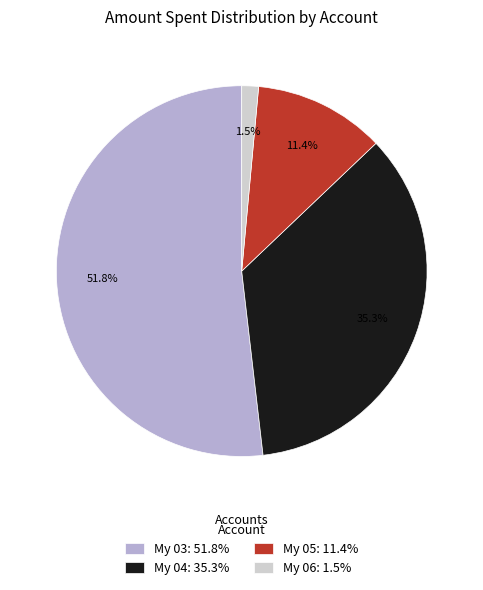

Does My 06 account for over 50% of the chart?

No